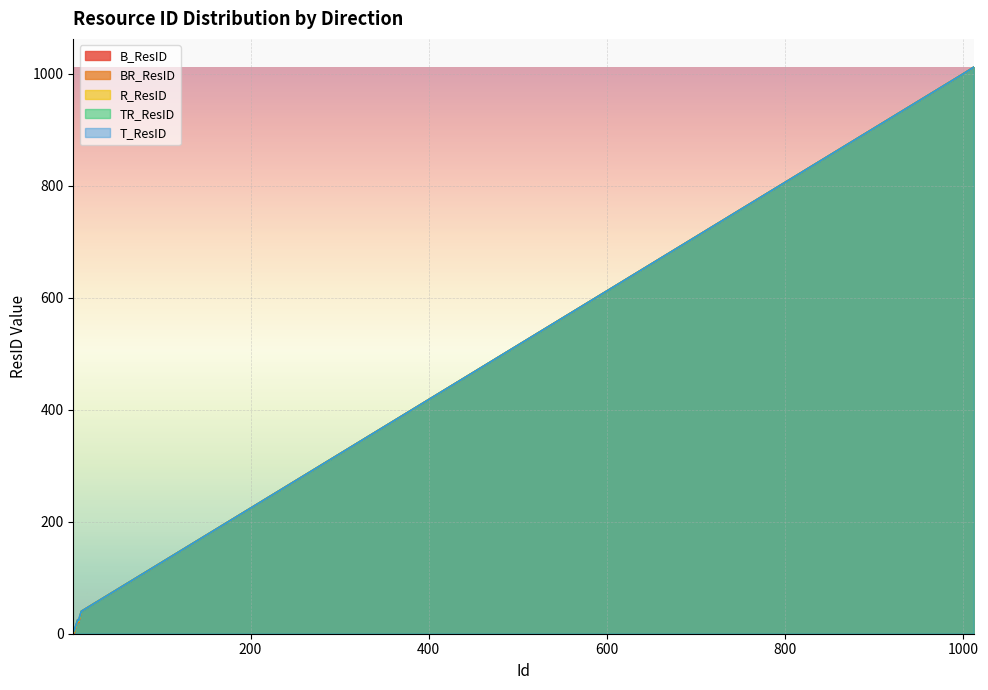

What are all the series names shown in the legend?

B_ResID, BR_ResID, R_ResID, TR_ResID, T_ResID